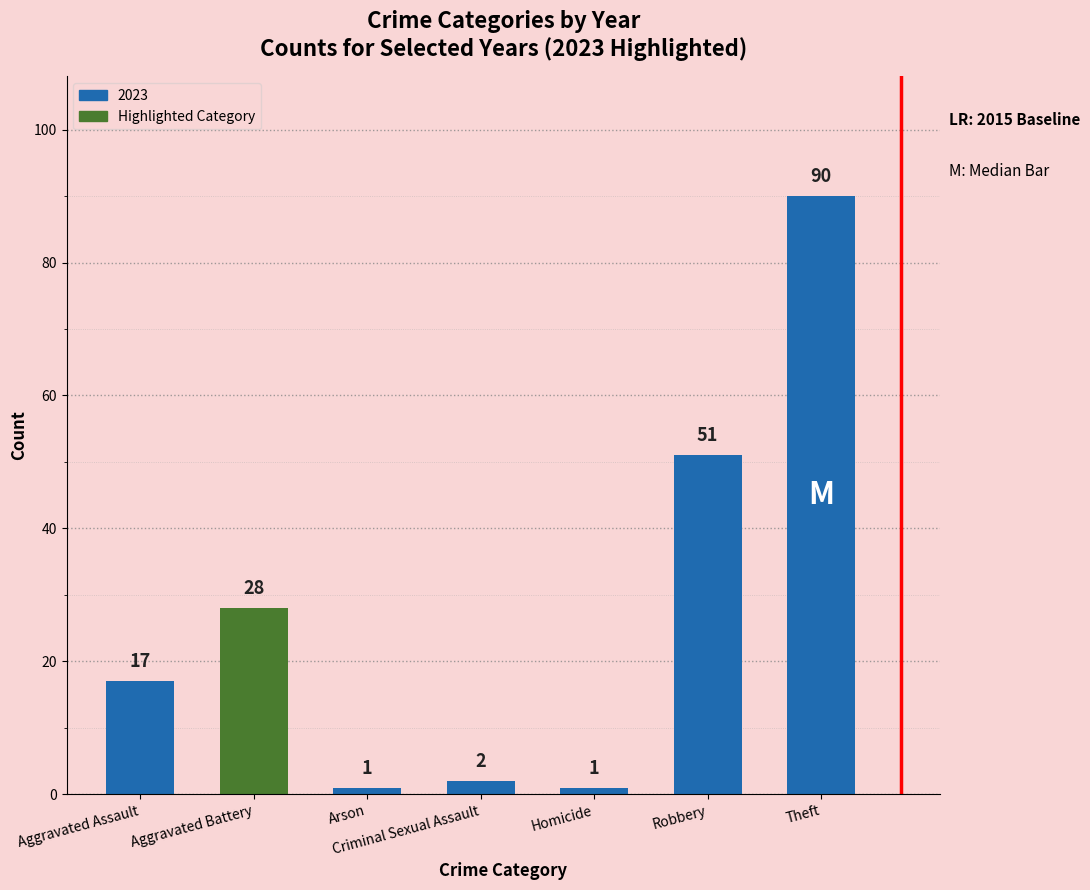

What is the difference between the values at Aggravated Battery and Aggravated Assault?

11